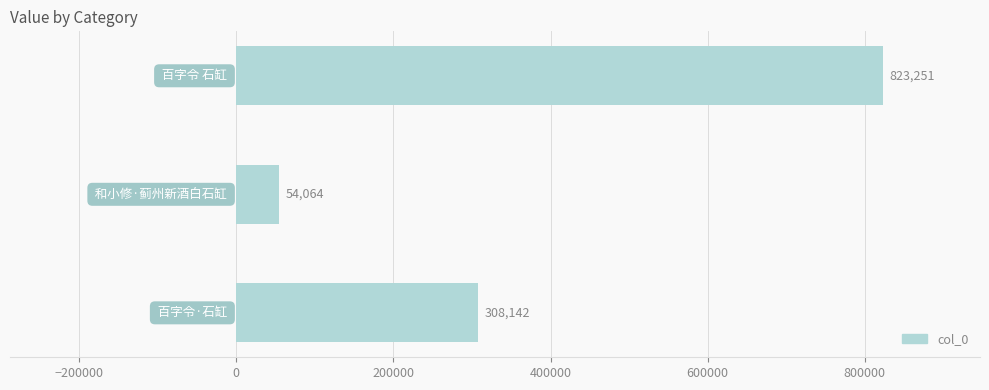

What is the difference between the second highest and minimum values?

254078